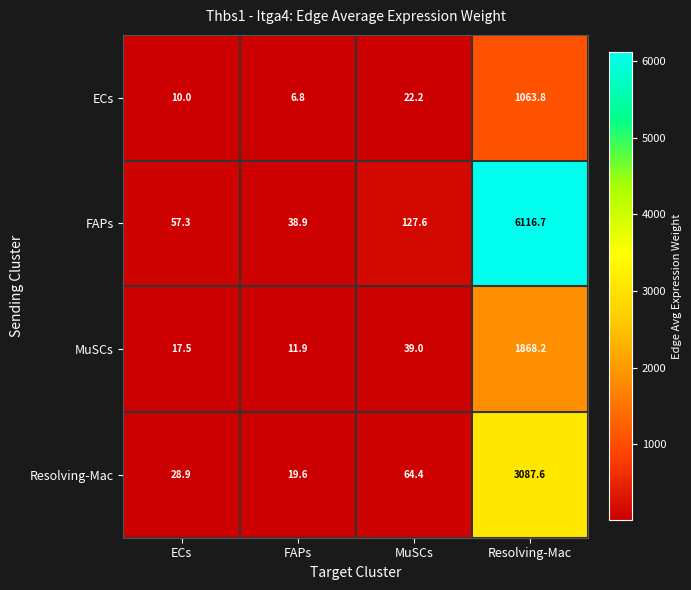

Reading right to left, extract all data points from this chart.

ECs: Resolving-Mac=1063.8	MuSCs=22.2	FAPs=6.8	ECs=10.0
FAPs: Resolving-Mac=6116.7	MuSCs=127.6	FAPs=38.9	ECs=57.3
MuSCs: Resolving-Mac=1868.2	MuSCs=39.0	FAPs=11.9	ECs=17.5
Resolving-Mac: Resolving-Mac=3087.6	MuSCs=64.4	FAPs=19.6	ECs=28.9